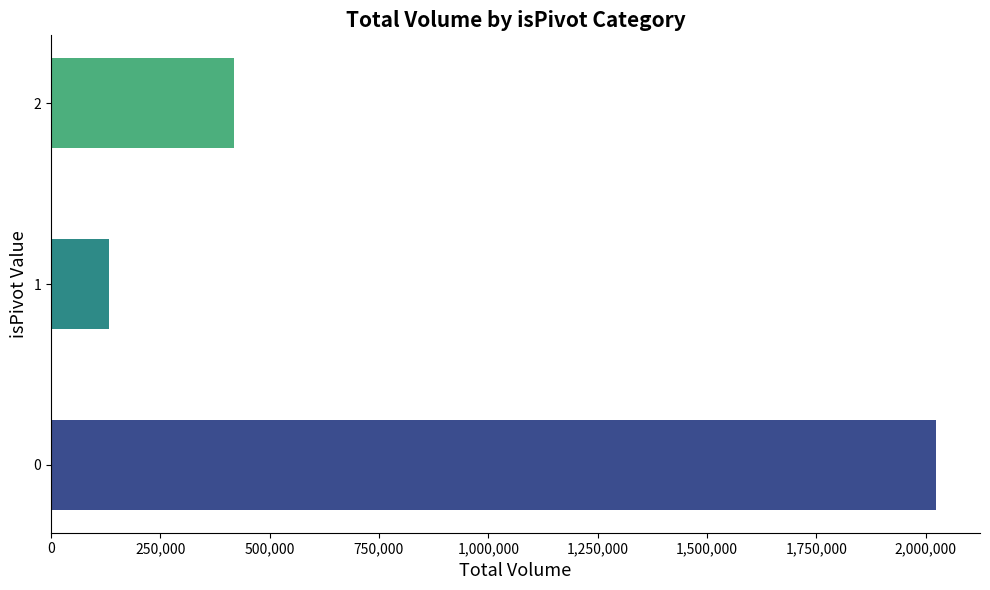

How many distinct data groups are displayed?

1